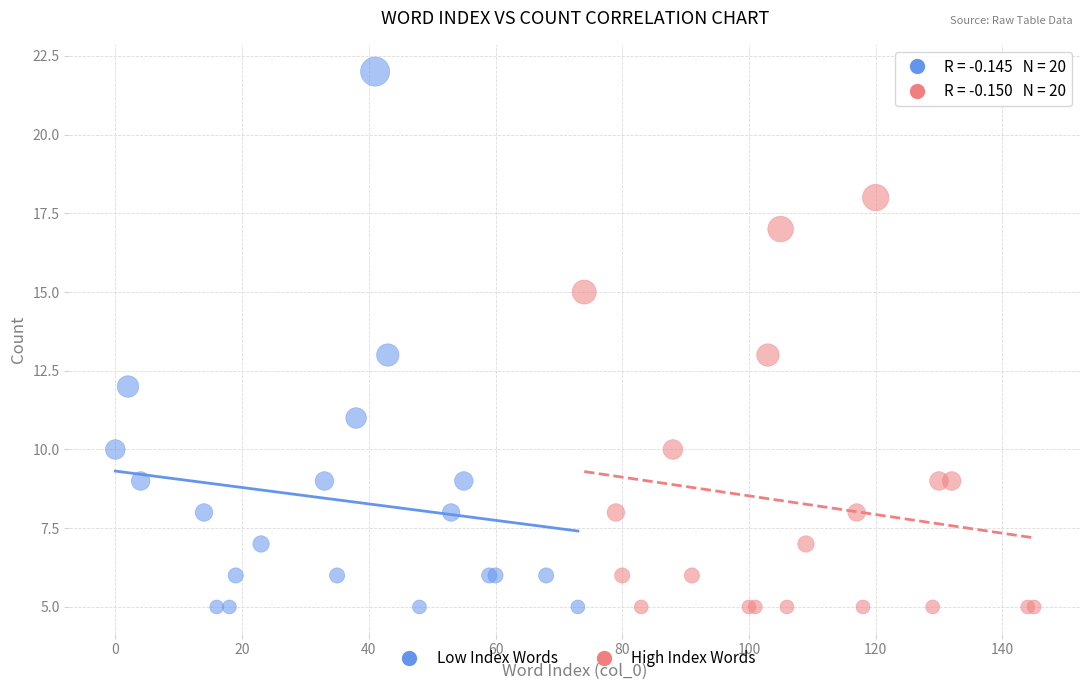

Which series has the widest spread of Y values?

Low Index Words